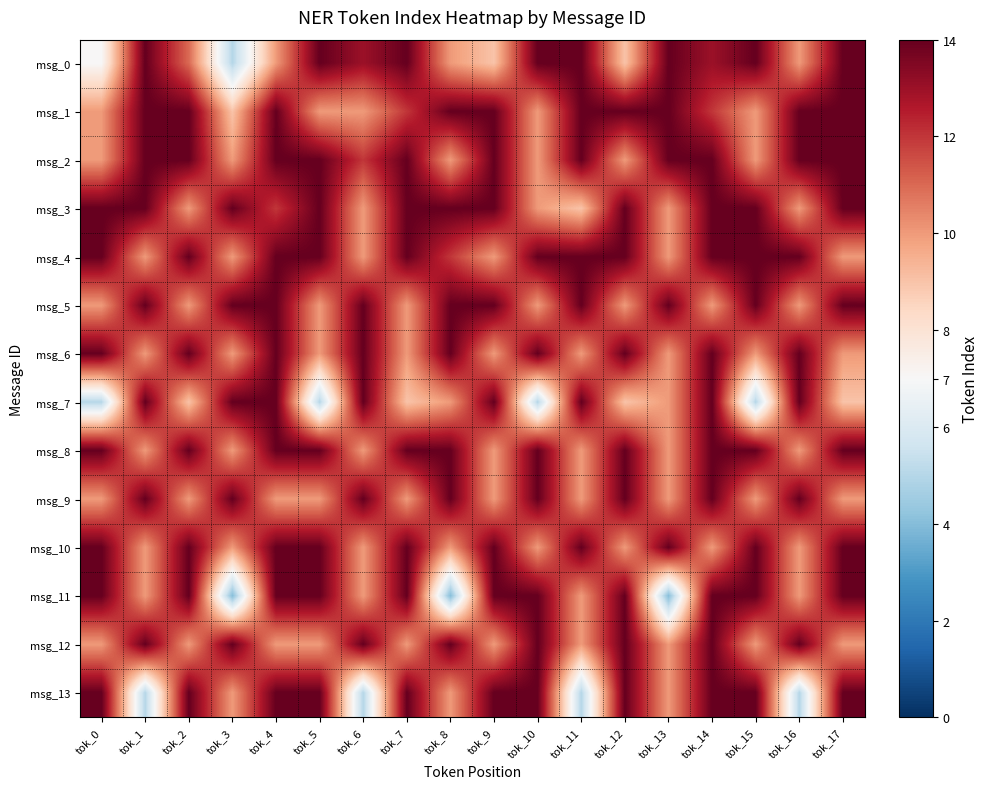

Reading left to right, extract all data points from this chart.

msg_0: tok_0=7	tok_1=14	tok_2=11	tok_3=5	tok_4=10	tok_5=14	tok_6=13	tok_7=14	tok_8=10	tok_9=9	tok_10=14	tok_11=14	tok_12=9	tok_13=14	tok_14=13	tok_15=14	tok_16=10	tok_17=14
msg_1: tok_0=10	tok_1=14	tok_2=14	tok_3=9	tok_4=14	tok_5=10	tok_6=10	tok_7=12	tok_8=14	tok_9=14	tok_10=10	tok_11=14	tok_12=14	tok_13=14	tok_14=12	tok_15=10	tok_16=14	tok_17=14
msg_2: tok_0=10	tok_1=14	tok_2=14	tok_3=10	tok_4=14	tok_5=14	tok_6=12	tok_7=14	tok_8=10	tok_9=14	tok_10=10	tok_11=14	tok_12=10	tok_13=14	tok_14=14	tok_15=10	tok_16=14	tok_17=14
msg_3: tok_0=14	tok_1=14	tok_2=10	tok_3=14	tok_4=12	tok_5=14	tok_6=10	tok_7=14	tok_8=14	tok_9=14	tok_10=10	tok_11=9	tok_12=14	tok_13=10	tok_14=14	tok_15=14	tok_16=10	tok_17=14
msg_4: tok_0=14	tok_1=10	tok_2=14	tok_3=10	tok_4=14	tok_5=14	tok_6=10	tok_7=14	tok_8=12	tok_9=10	tok_10=14	tok_11=14	tok_12=14	tok_13=10	tok_14=14	tok_15=14	tok_16=14	tok_17=10
msg_5: tok_0=10	tok_1=14	tok_2=10	tok_3=14	tok_4=14	tok_5=10	tok_6=14	tok_7=10	tok_8=14	tok_9=14	tok_10=10	tok_11=14	tok_12=10	tok_13=14	tok_14=10	tok_15=14	tok_16=10	tok_17=14
msg_6: tok_0=14	tok_1=10	tok_2=14	tok_3=10	tok_4=14	tok_5=10	tok_6=14	tok_7=10	tok_8=14	tok_9=10	tok_10=14	tok_11=10	tok_12=14	tok_13=10	tok_14=14	tok_15=10	tok_16=14	tok_17=10
msg_7: tok_0=5	tok_1=14	tok_2=9	tok_3=14	tok_4=14	tok_5=5	tok_6=14	tok_7=9	tok_8=10	tok_9=14	tok_10=5	tok_11=14	tok_12=9	tok_13=10	tok_14=14	tok_15=5	tok_16=14	tok_17=9
msg_8: tok_0=14	tok_1=10	tok_2=14	tok_3=10	tok_4=14	tok_5=14	tok_6=10	tok_7=14	tok_8=14	tok_9=10	tok_10=14	tok_11=10	tok_12=14	tok_13=10	tok_14=14	tok_15=14	tok_16=10	tok_17=14
msg_9: tok_0=10	tok_1=14	tok_2=10	tok_3=14	tok_4=10	tok_5=10	tok_6=14	tok_7=10	tok_8=14	tok_9=10	tok_10=14	tok_11=10	tok_12=14	tok_13=10	tok_14=14	tok_15=10	tok_16=14	tok_17=10
msg_10: tok_0=14	tok_1=10	tok_2=14	tok_3=10	tok_4=14	tok_5=14	tok_6=10	tok_7=14	tok_8=10	tok_9=14	tok_10=10	tok_11=14	tok_12=10	tok_13=14	tok_14=10	tok_15=14	tok_16=10	tok_17=14
msg_11: tok_0=14	tok_1=10	tok_2=14	tok_3=4	tok_4=14	tok_5=14	tok_6=10	tok_7=14	tok_8=4	tok_9=14	tok_10=14	tok_11=10	tok_12=14	tok_13=4	tok_14=14	tok_15=14	tok_16=10	tok_17=14
msg_12: tok_0=10	tok_1=14	tok_2=10	tok_3=14	tok_4=10	tok_5=10	tok_6=14	tok_7=10	tok_8=14	tok_9=10	tok_10=14	tok_11=10	tok_12=14	tok_13=10	tok_14=14	tok_15=10	tok_16=14	tok_17=10
msg_13: tok_0=14	tok_1=5	tok_2=14	tok_3=10	tok_4=14	tok_5=14	tok_6=5	tok_7=14	tok_8=10	tok_9=14	tok_10=14	tok_11=5	tok_12=14	tok_13=10	tok_14=14	tok_15=14	tok_16=5	tok_17=14